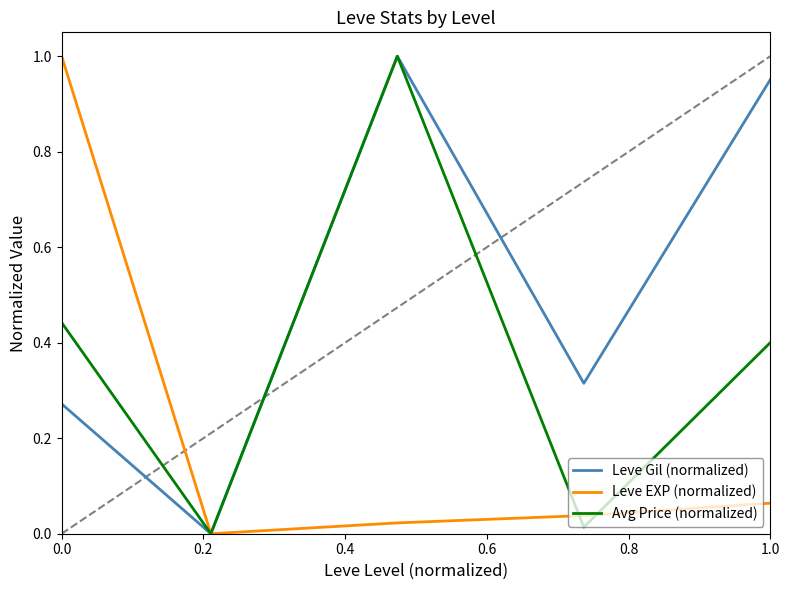

Which series has the largest total across all categories?

Leve Gil (normalized)